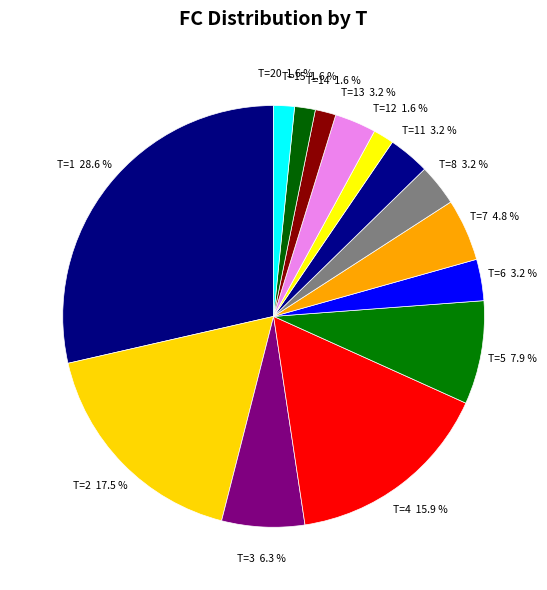

How many segments does this pie chart have?

14